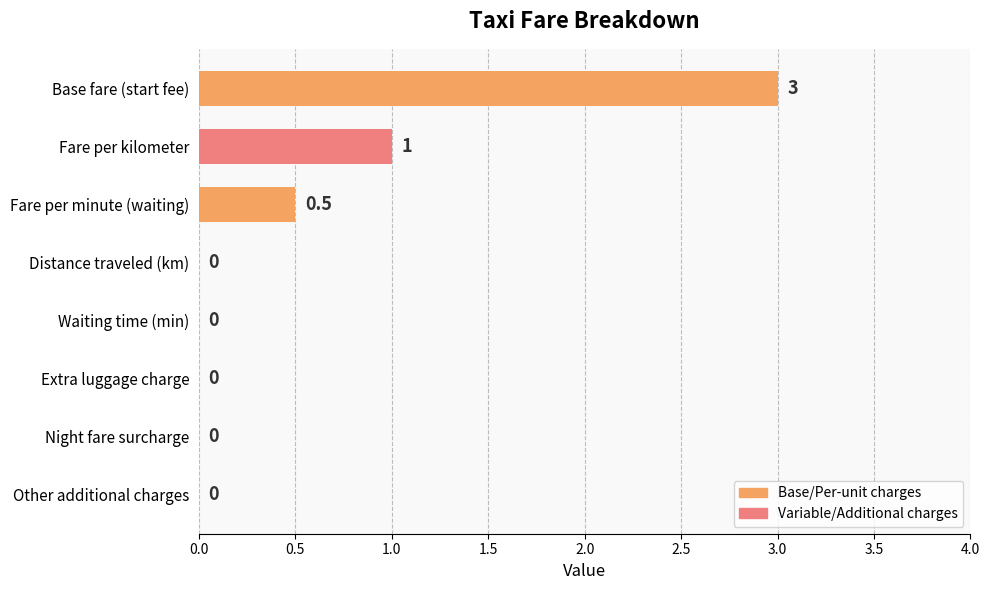

What is the sum of the values at Extra luggage charge and Fare per kilometer?

1.0